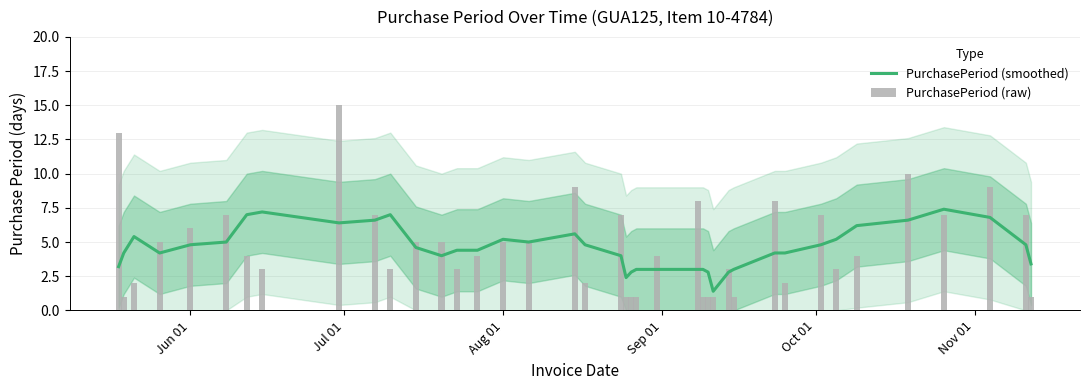

What is the maximum value for PurchasePeriod (smoothed)?

7.4